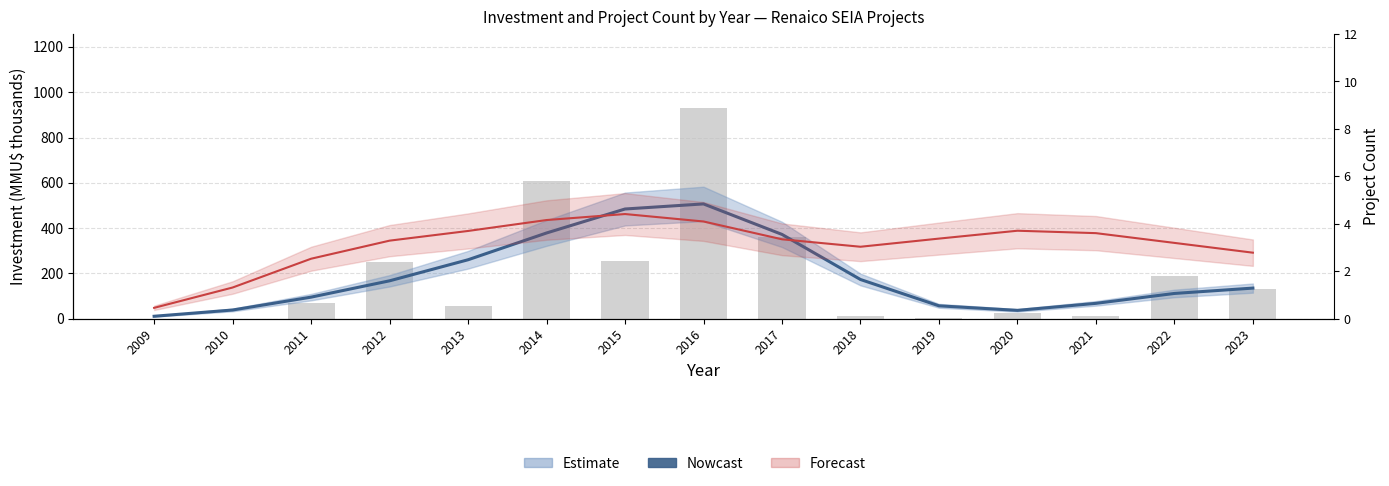

How many groups of bars are there?

15